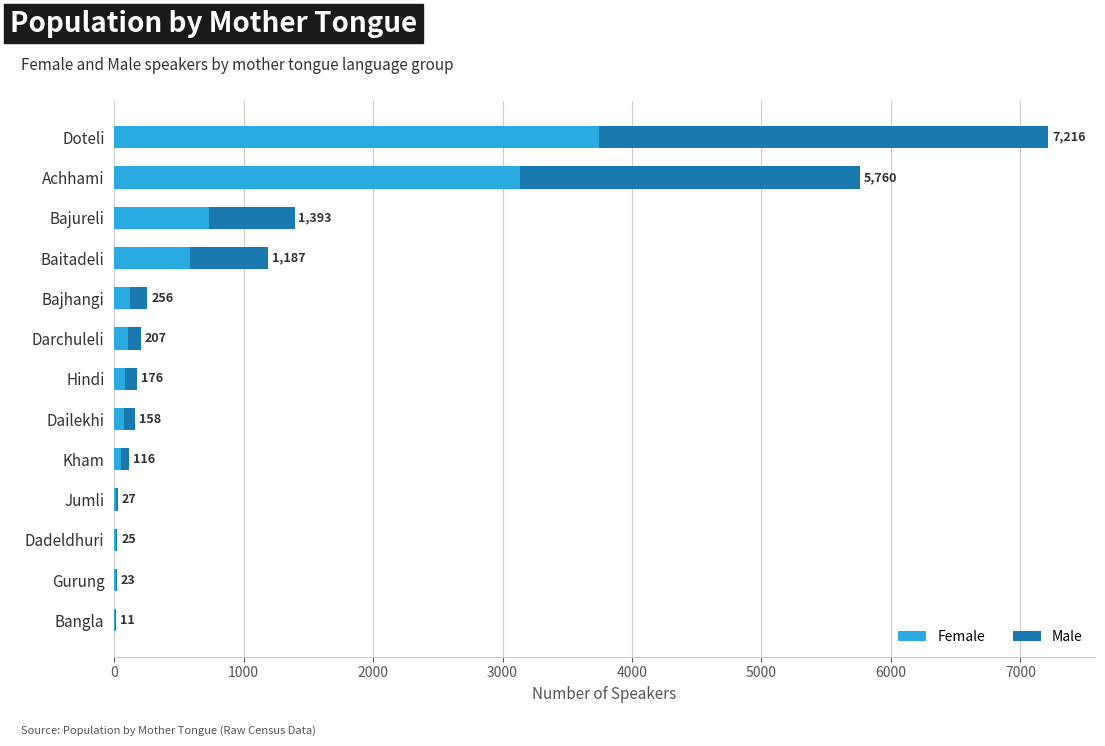

List the series in order of their peak value, lowest first.

Male, Female